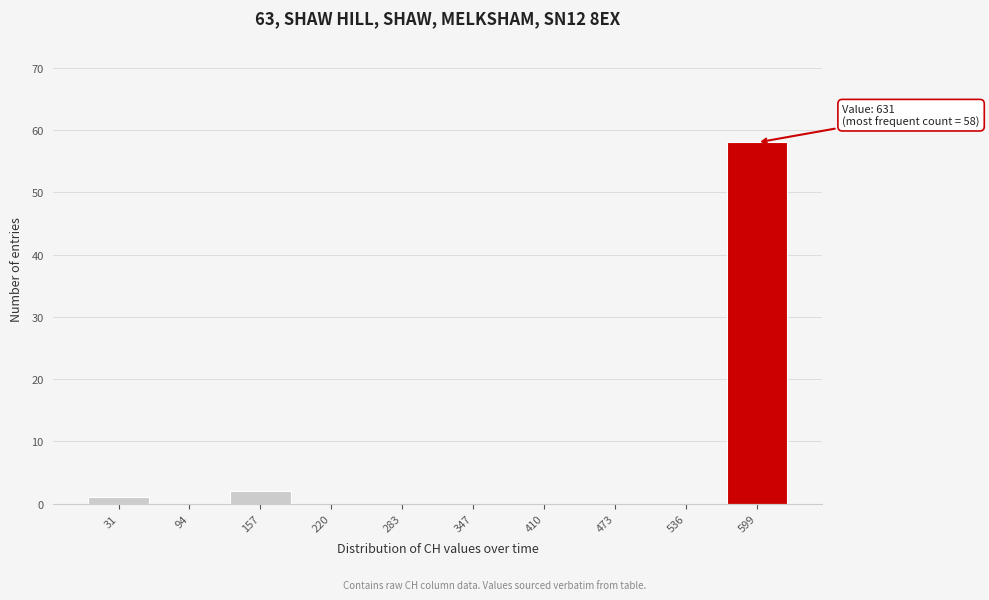

Which range on the x-axis has the tallest bar?

570 to 630